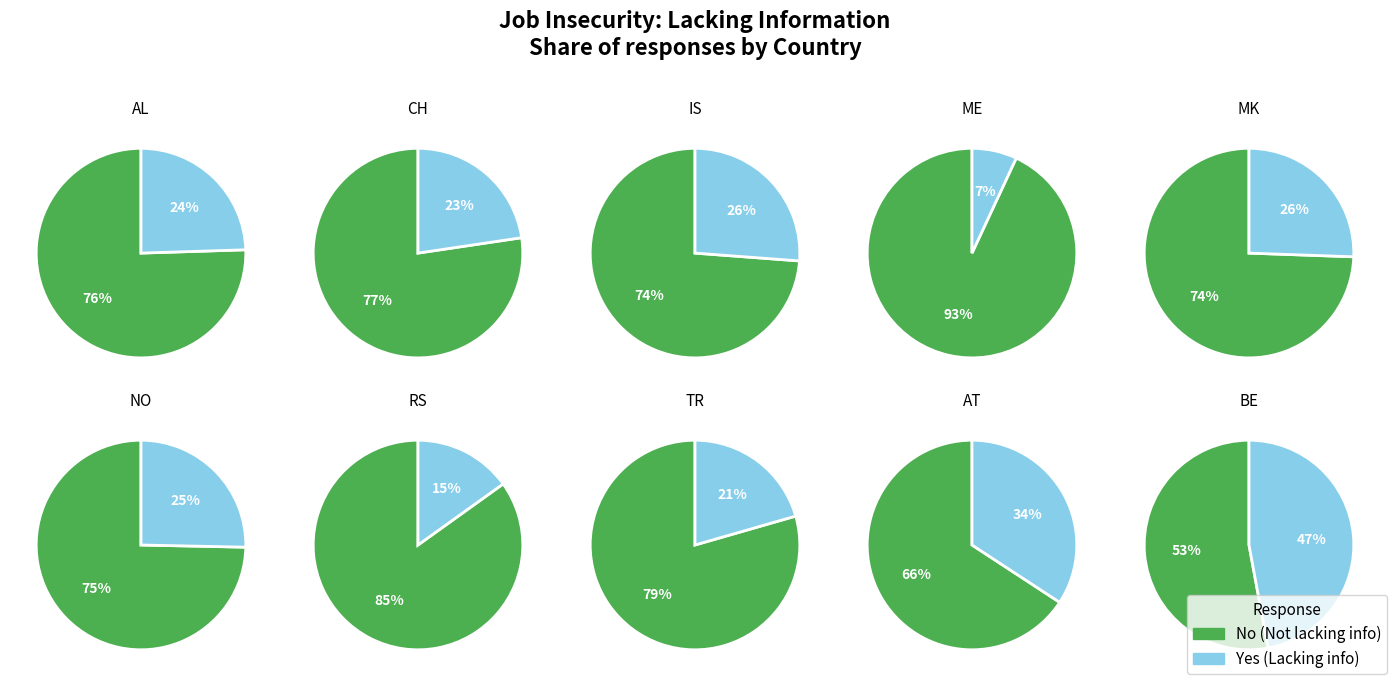

How much of the chart is everything except AL?

90.0%